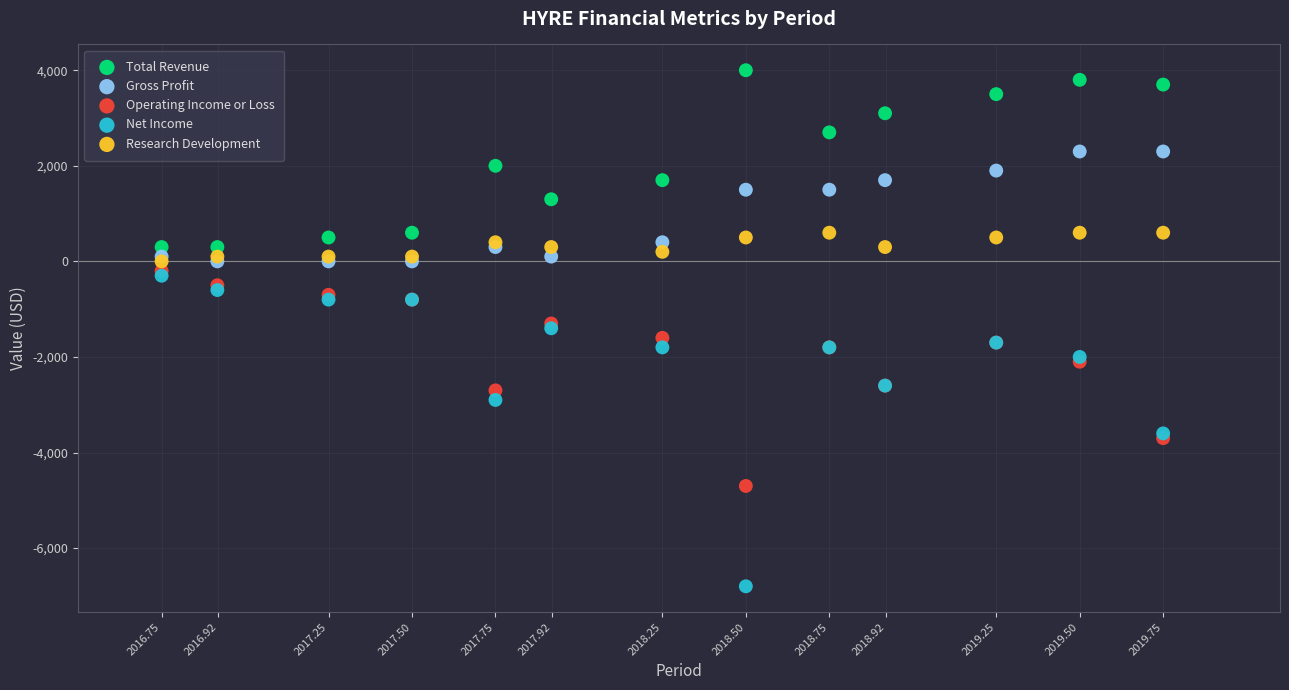

Which series reaches the maximum Y coordinate?

Total Revenue